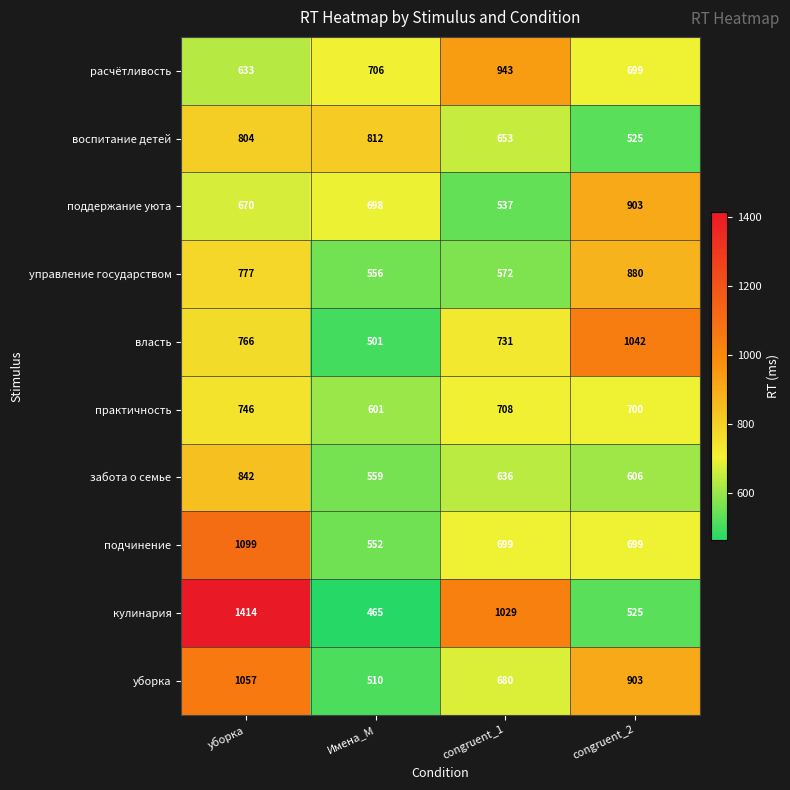

Between уборка and Имена_М, which series saw the biggest shift?

кулинария